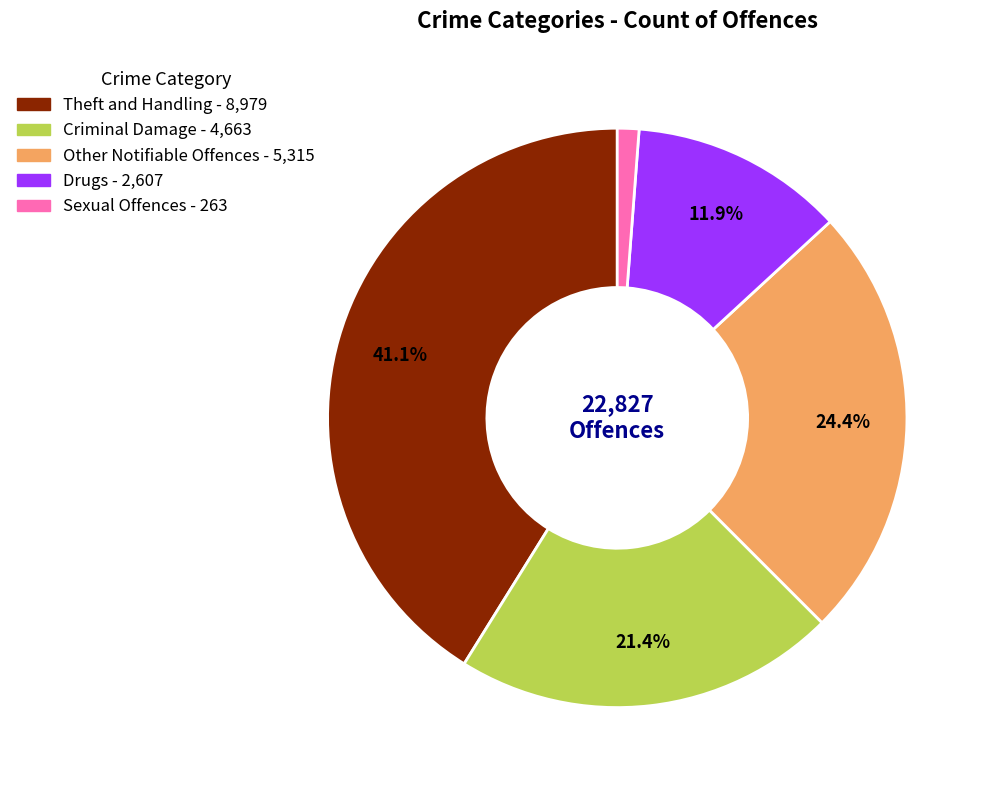

Rank the categories by value from highest to lowest.

Theft and Handling, Other Notifiable Offences, Criminal Damage, Drugs, Sexual Offences